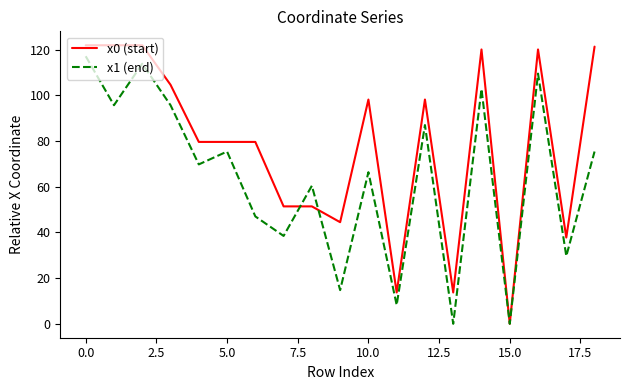

What is the highest value of the x0 (start) series?

121.9